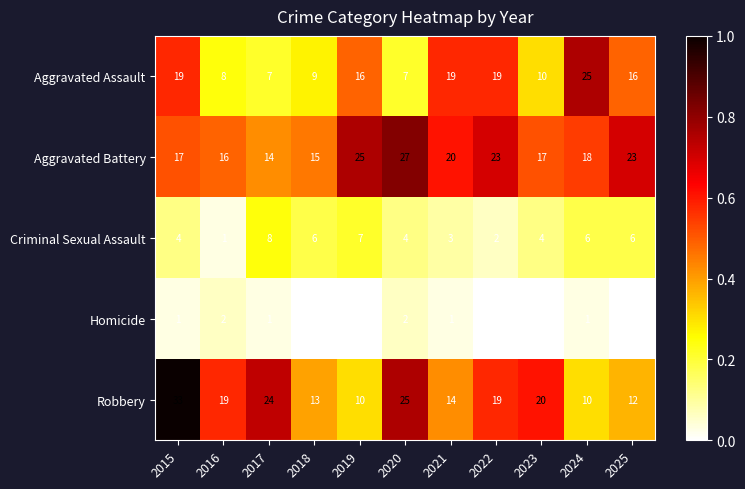

The Robbery series shows 36 at 2023. True or false?

False